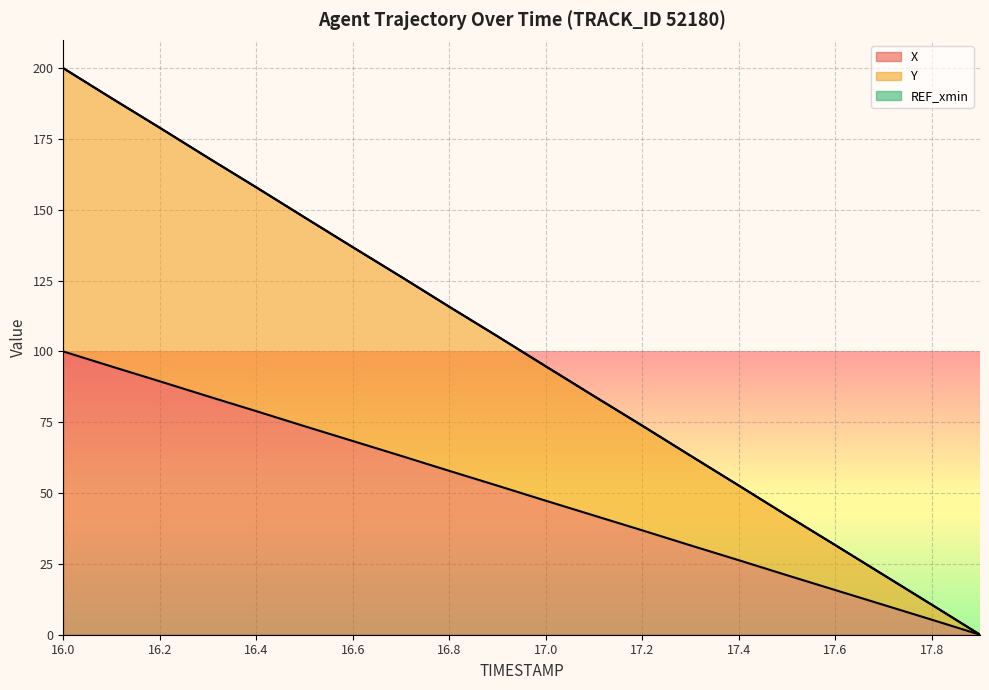

True or false: Y and X intersect in this chart.

False